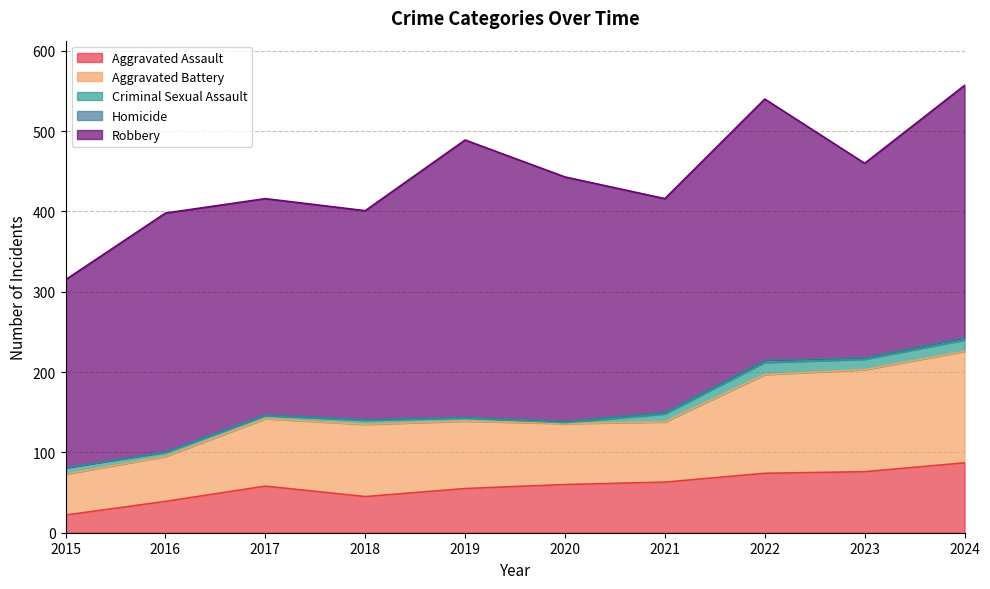

What is the approximate value of Homicide at 2023?

2